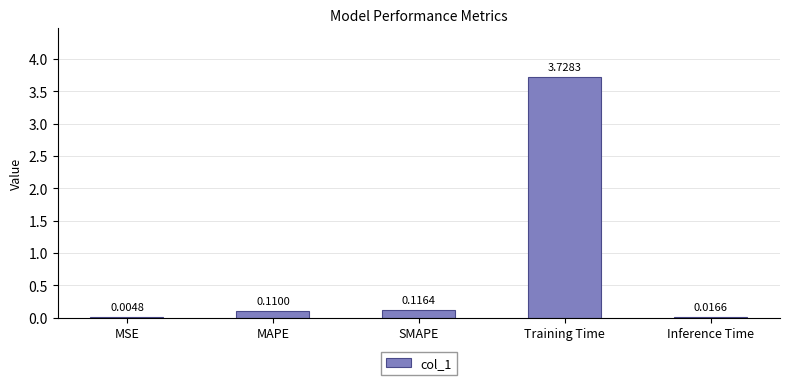

Are the bars horizontal?

No